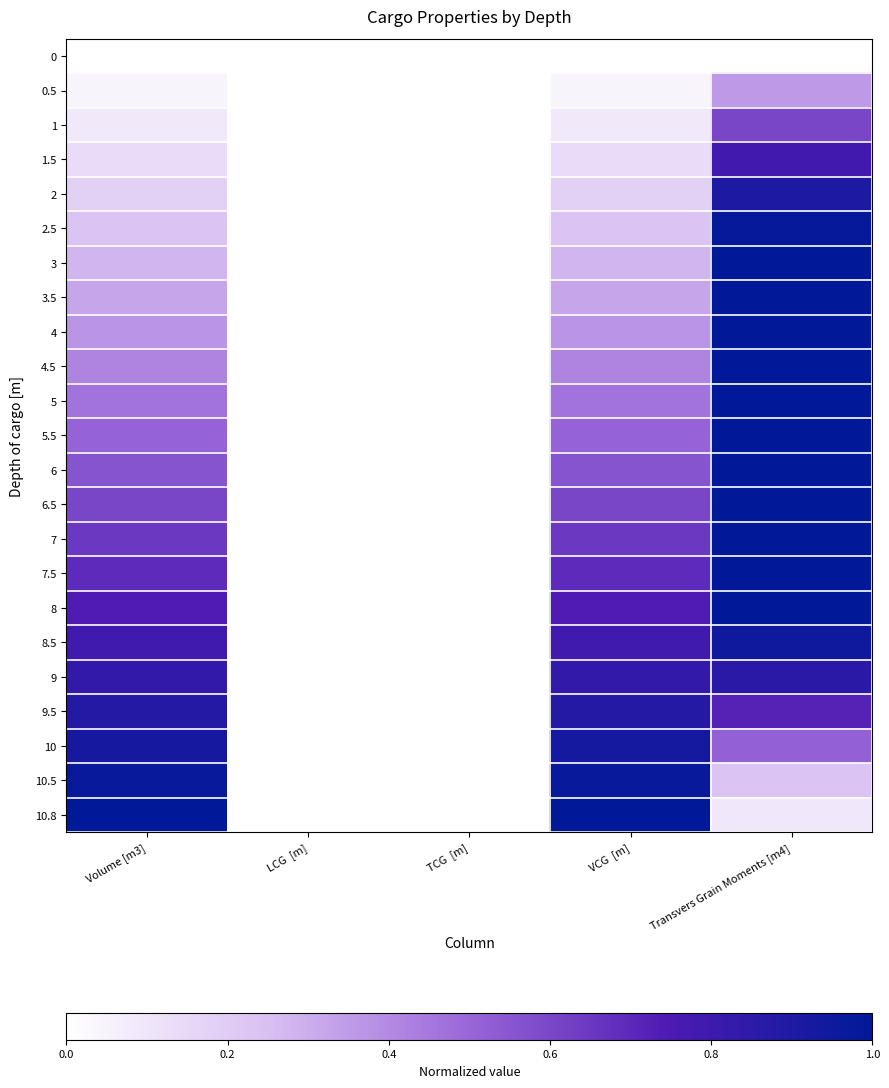

Reading left to right, what are all the values shown in this chart?

0: Volume [m3]=0.0	LCG  [m]=0.0	TCG  [m]=0.0	VCG  [m]=0.0	Transvers Grain Moments [m4]=0.0
0.5: Volume [m3]=0.0	LCG  [m]=0.0	TCG  [m]=0.0	VCG  [m]=0.0	Transvers Grain Moments [m4]=0.4
1: Volume [m3]=0.1	LCG  [m]=0.0	TCG  [m]=0.0	VCG  [m]=0.1	Transvers Grain Moments [m4]=0.6
1.5: Volume [m3]=0.1	LCG  [m]=0.0	TCG  [m]=0.0	VCG  [m]=0.1	Transvers Grain Moments [m4]=0.8
2: Volume [m3]=0.2	LCG  [m]=0.0	TCG  [m]=0.0	VCG  [m]=0.2	Transvers Grain Moments [m4]=0.9
2.5: Volume [m3]=0.2	LCG  [m]=0.0	TCG  [m]=0.0	VCG  [m]=0.2	Transvers Grain Moments [m4]=1.0
3: Volume [m3]=0.3	LCG  [m]=0.0	TCG  [m]=0.0	VCG  [m]=0.3	Transvers Grain Moments [m4]=1.0
3.5: Volume [m3]=0.3	LCG  [m]=0.0	TCG  [m]=0.0	VCG  [m]=0.3	Transvers Grain Moments [m4]=1.0
4: Volume [m3]=0.4	LCG  [m]=0.0	TCG  [m]=0.0	VCG  [m]=0.4	Transvers Grain Moments [m4]=1.0
4.5: Volume [m3]=0.4	LCG  [m]=0.0	TCG  [m]=0.0	VCG  [m]=0.4	Transvers Grain Moments [m4]=1.0
5: Volume [m3]=0.5	LCG  [m]=0.0	TCG  [m]=0.0	VCG  [m]=0.5	Transvers Grain Moments [m4]=1.0
5.5: Volume [m3]=0.5	LCG  [m]=0.0	TCG  [m]=0.0	VCG  [m]=0.5	Transvers Grain Moments [m4]=1.0
6: Volume [m3]=0.6	LCG  [m]=0.0	TCG  [m]=0.0	VCG  [m]=0.6	Transvers Grain Moments [m4]=1.0
6.5: Volume [m3]=0.6	LCG  [m]=0.0	TCG  [m]=0.0	VCG  [m]=0.6	Transvers Grain Moments [m4]=1.0
7: Volume [m3]=0.6	LCG  [m]=0.0	TCG  [m]=0.0	VCG  [m]=0.6	Transvers Grain Moments [m4]=1.0
7.5: Volume [m3]=0.7	LCG  [m]=0.0	TCG  [m]=0.0	VCG  [m]=0.7	Transvers Grain Moments [m4]=1.0
8: Volume [m3]=0.7	LCG  [m]=0.0	TCG  [m]=0.0	VCG  [m]=0.7	Transvers Grain Moments [m4]=1.0
8.5: Volume [m3]=0.8	LCG  [m]=0.0	TCG  [m]=0.0	VCG  [m]=0.8	Transvers Grain Moments [m4]=1.0
9: Volume [m3]=0.8	LCG  [m]=0.0	TCG  [m]=0.0	VCG  [m]=0.8	Transvers Grain Moments [m4]=0.9
9.5: Volume [m3]=0.9	LCG  [m]=0.0	TCG  [m]=0.0	VCG  [m]=0.9	Transvers Grain Moments [m4]=0.7
10: Volume [m3]=0.9	LCG  [m]=0.0	TCG  [m]=0.0	VCG  [m]=0.9	Transvers Grain Moments [m4]=0.5
10.5: Volume [m3]=1.0	LCG  [m]=0.0	TCG  [m]=0.0	VCG  [m]=1.0	Transvers Grain Moments [m4]=0.2
10.8: Volume [m3]=1.0	LCG  [m]=0.0	TCG  [m]=0.0	VCG  [m]=1.0	Transvers Grain Moments [m4]=0.1